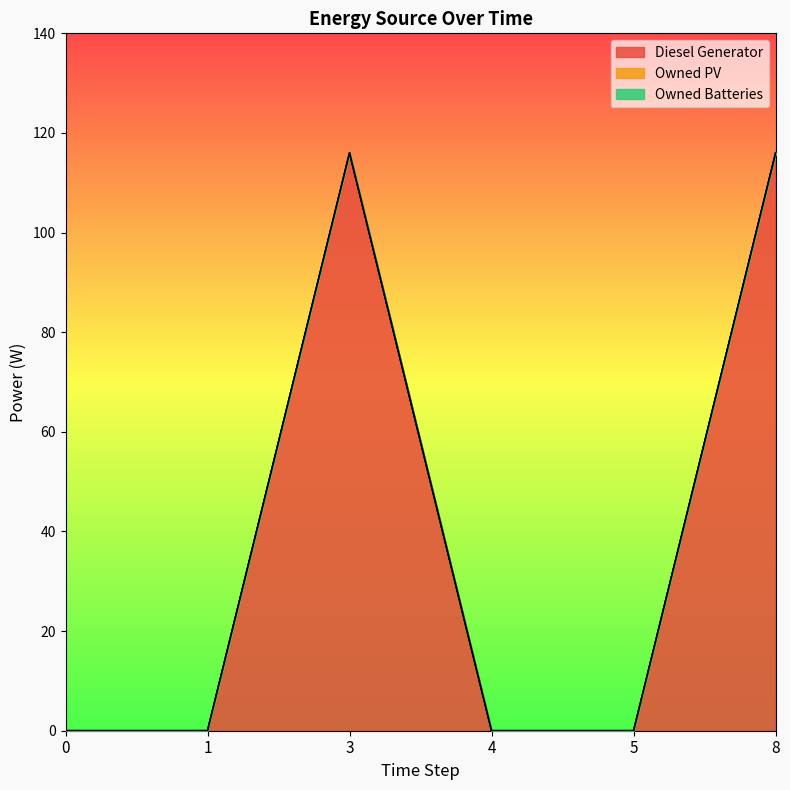

Does the chart have visible grid lines?

No